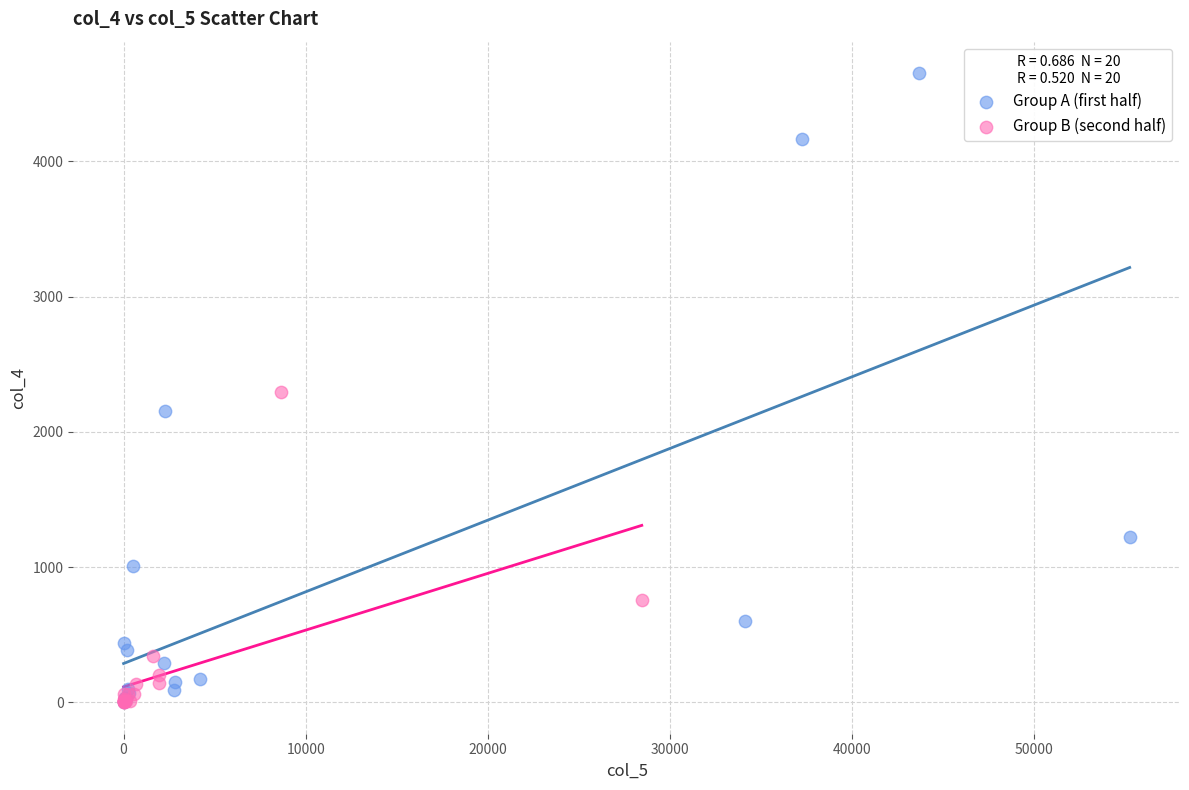

Which series contains the highest Y value?

Group A (first half)